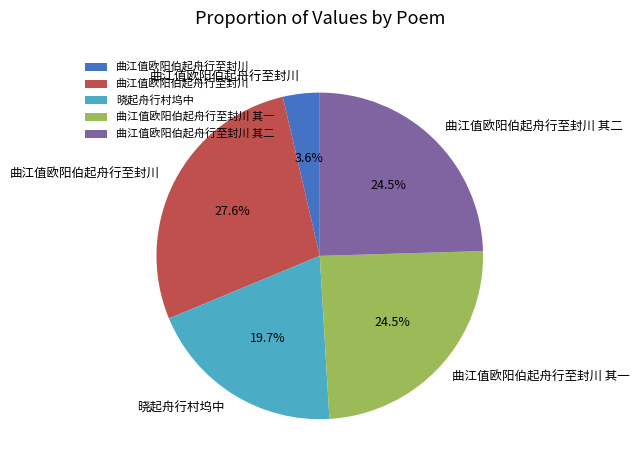

Is there a majority slice in this chart?

No